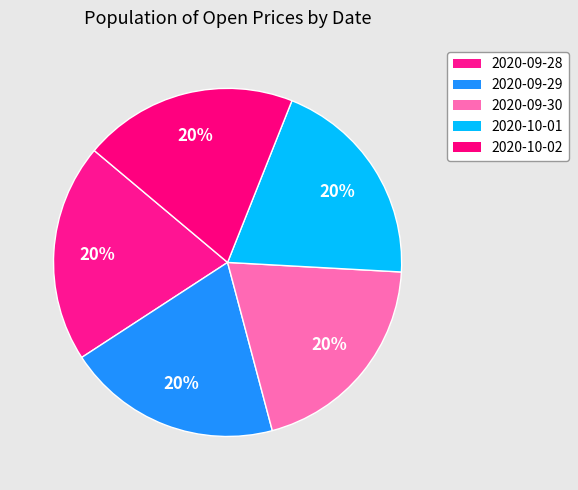

To the nearest percent, what portion does 2020-10-01 represent?

20%